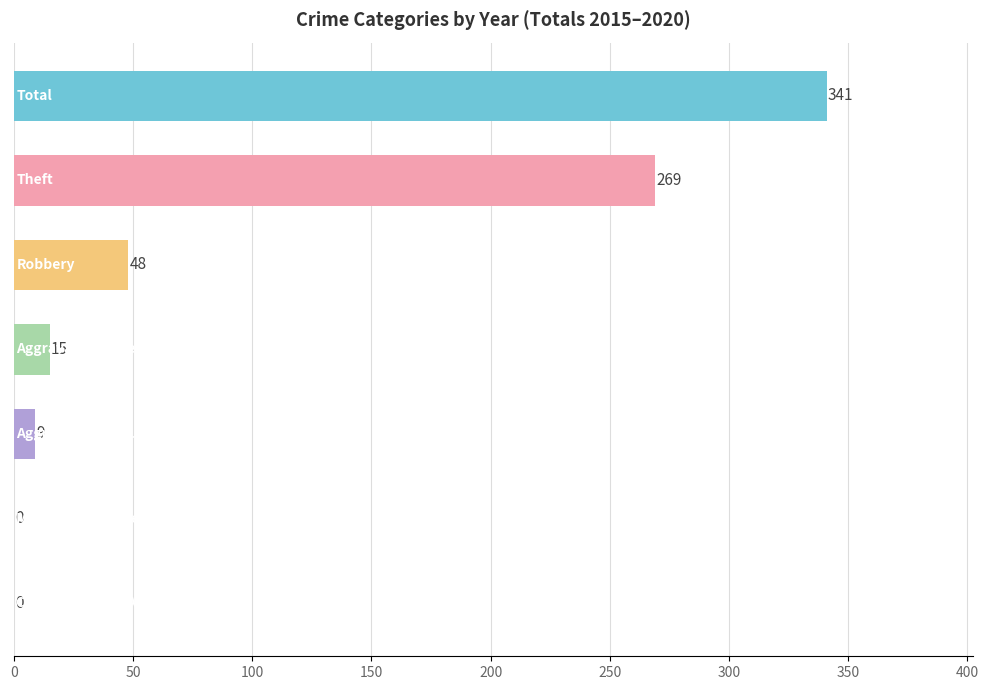

What is the sum of all values?

682